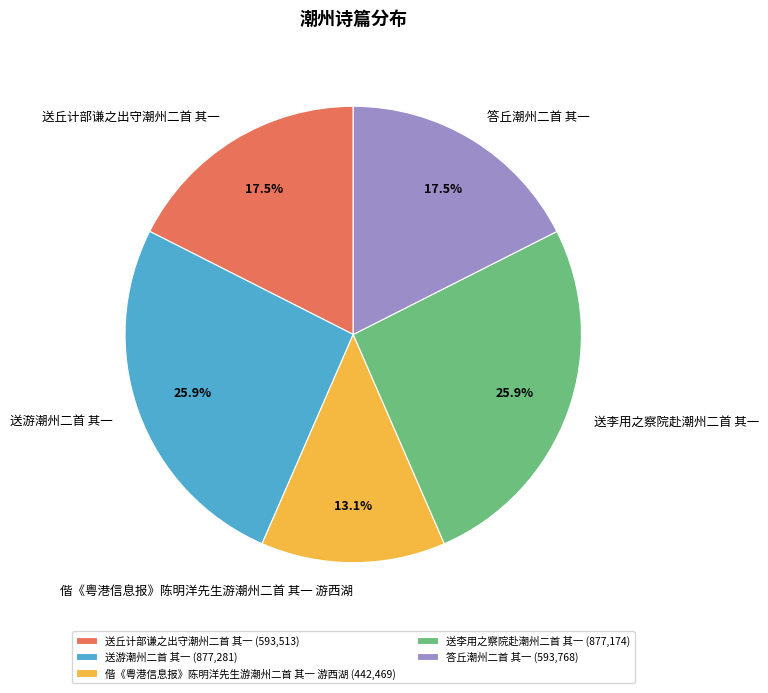

Does any single category account for the majority?

No